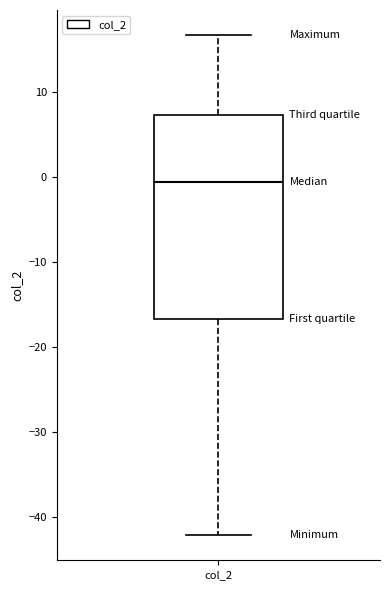

Transcribe this box plot: give where the median line is, the range the box spans, and where the two whiskers end, as read against the y-axis. The values are not printed on the chart, so give them approximately, as read against the axis.

median -1, box -17 to 7, whiskers -42 to 17